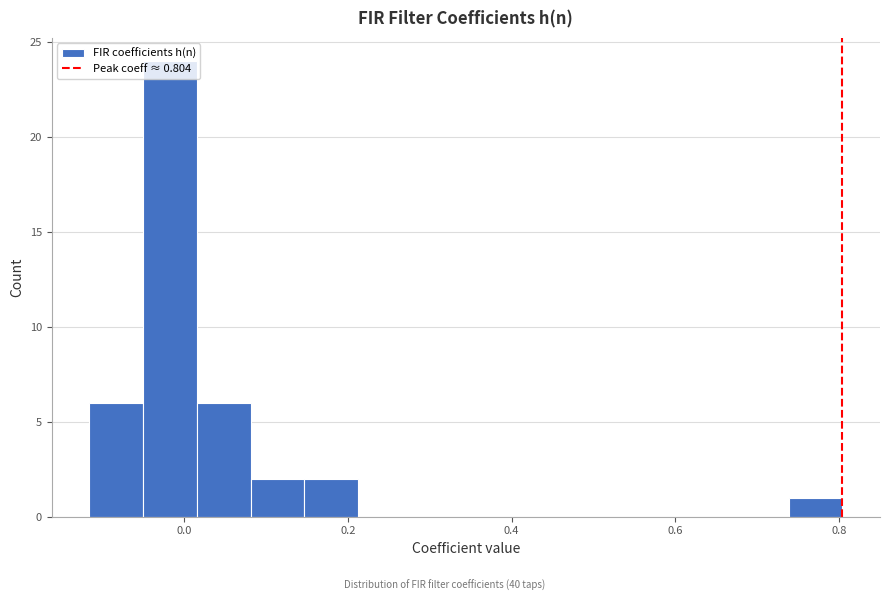

Read against the x-axis, roughly where is the centre of the tallest bar?

-0.02